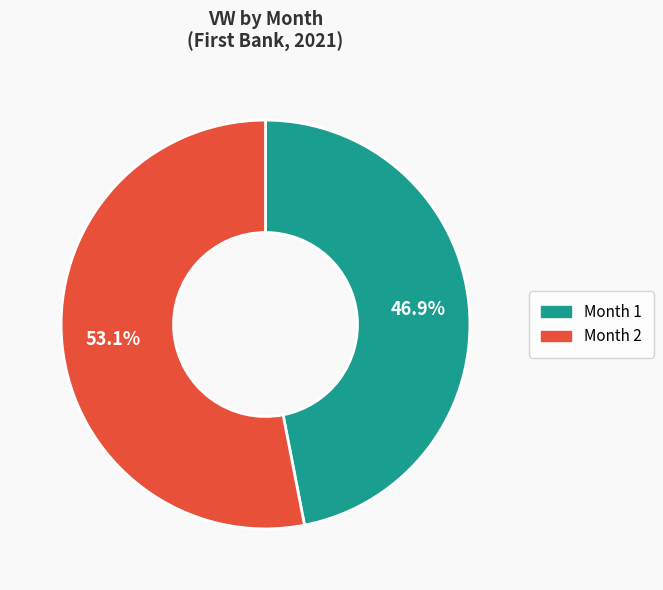

What portion of the pie excludes Month 2?

46.9%